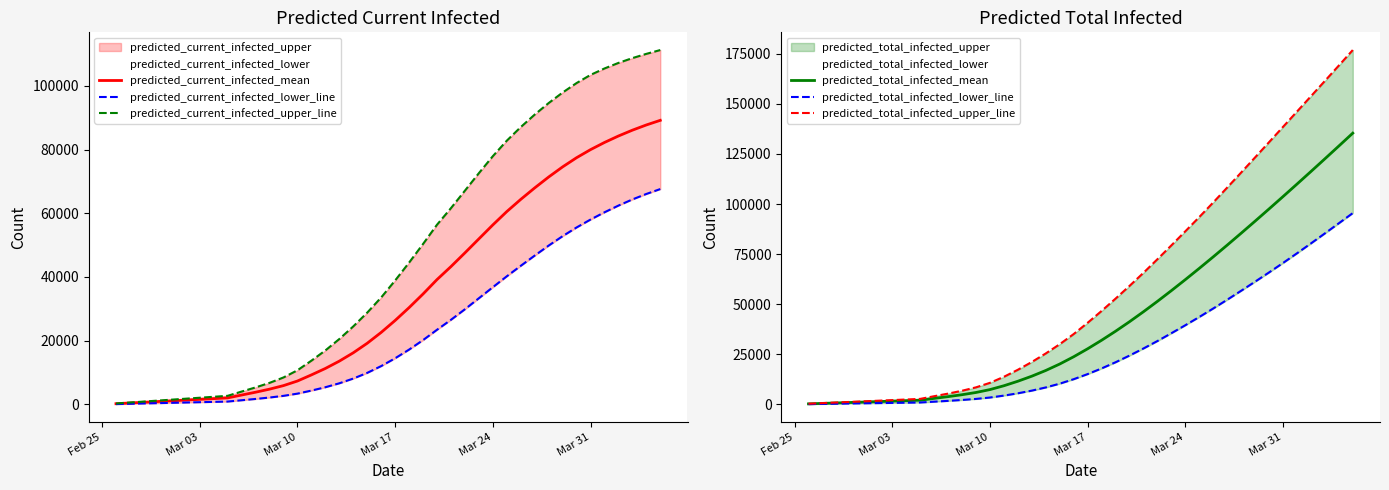

Count the number of categories in the chart.

40